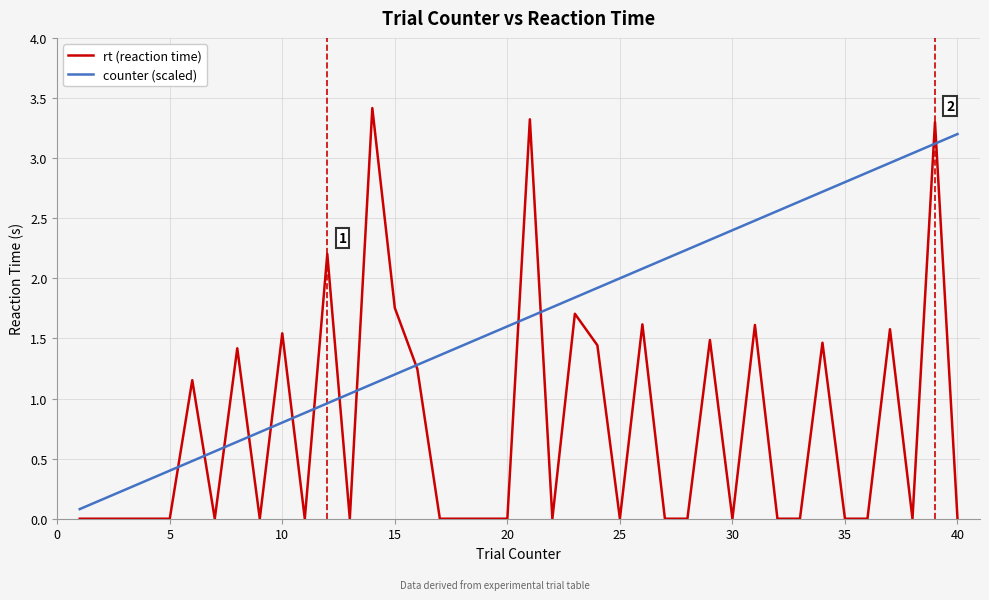

What are all the series names shown in the legend?

rt (reaction time), counter (scaled)